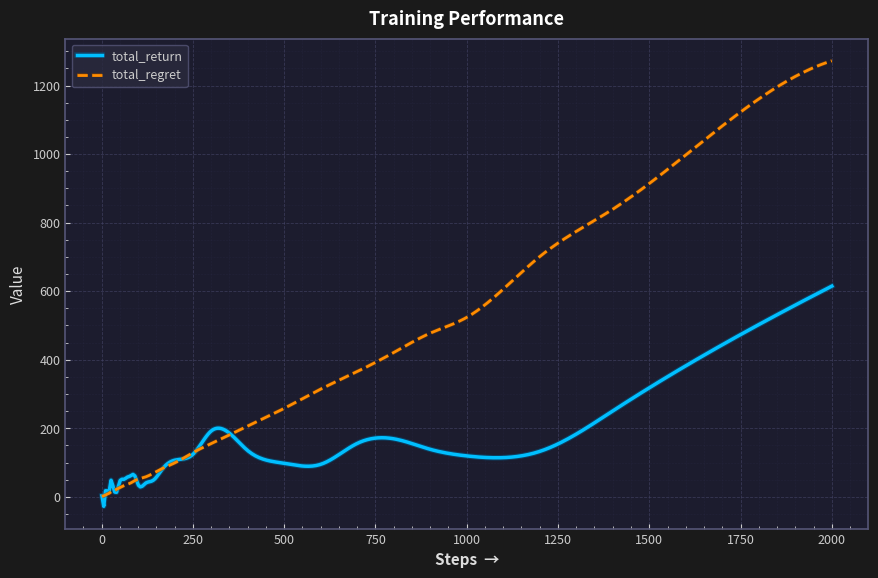

Which series has the widest spread of values?

total_regret